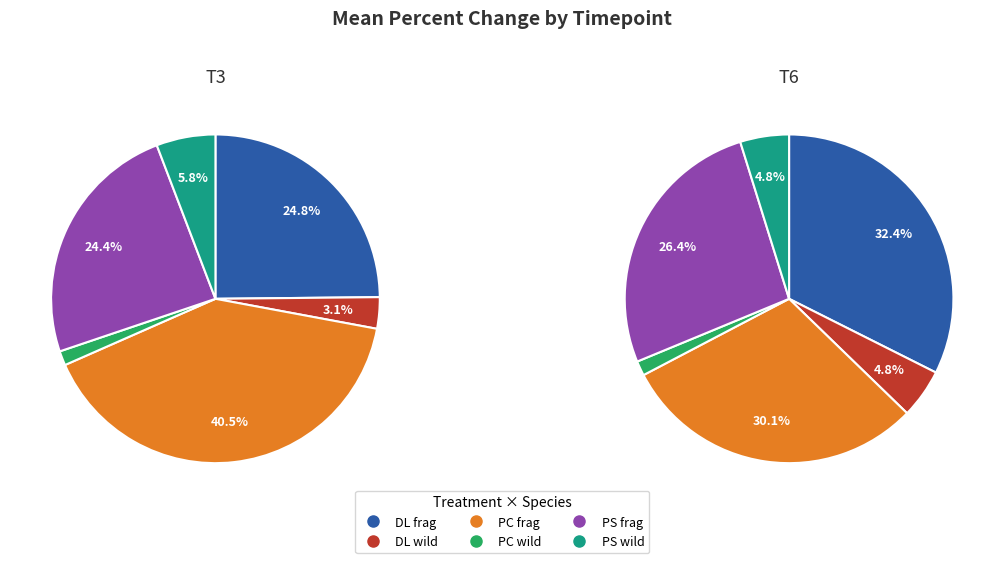

Does T6 PC frag account for over 50% of the chart?

No